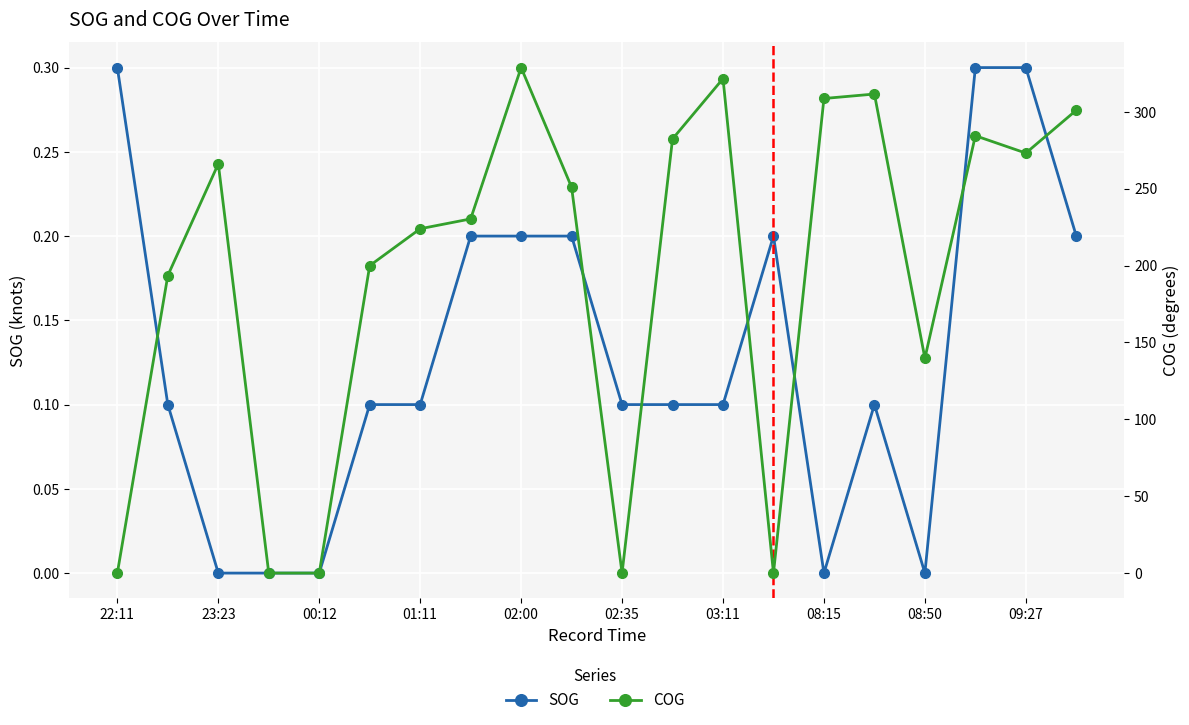

Rank the series at 02:00 from highest to lowest value.

COG, SOG